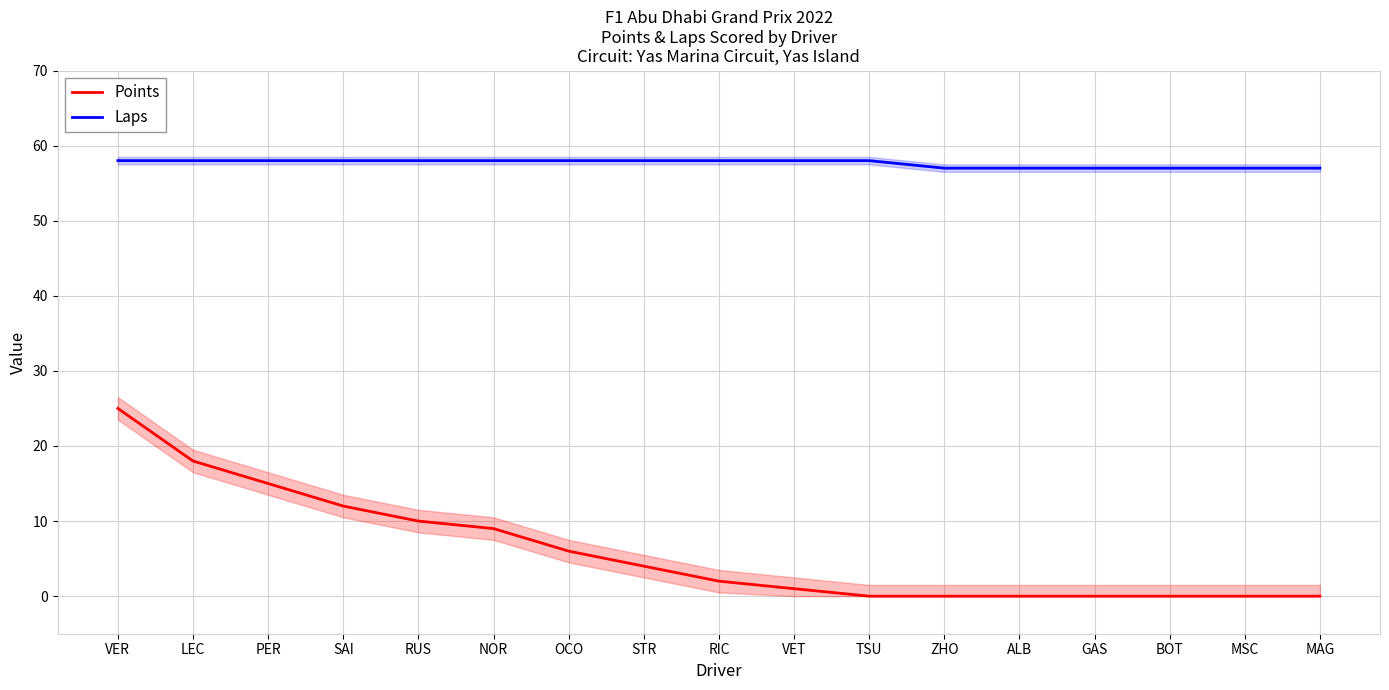

Reading right to left, what are all the values shown in this chart?

Points: 0	0	0	0	0	0	0	1	2	4	6	9	10	12	15	18	25
Laps: 57	57	57	57	57	57	58	58	58	58	58	58	58	58	58	58	58